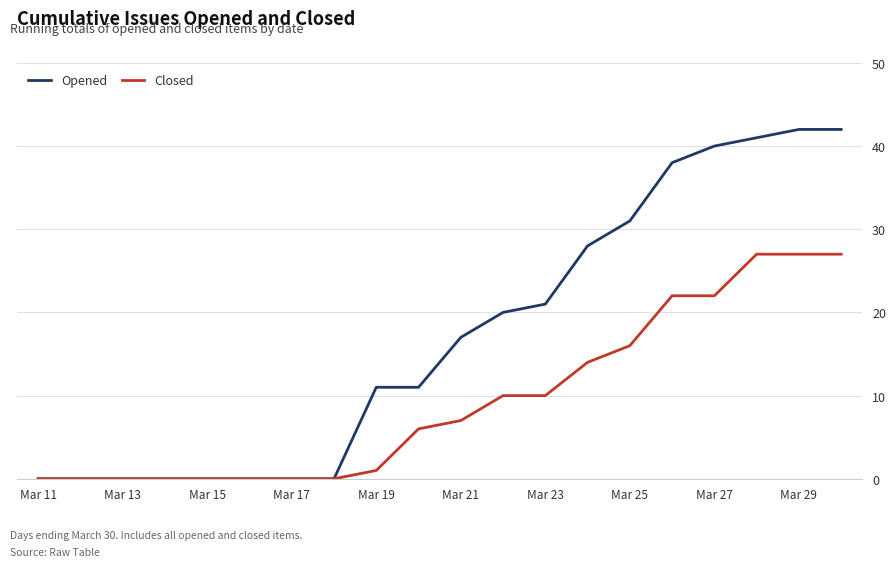

What is the highest value of the Closed series?

27